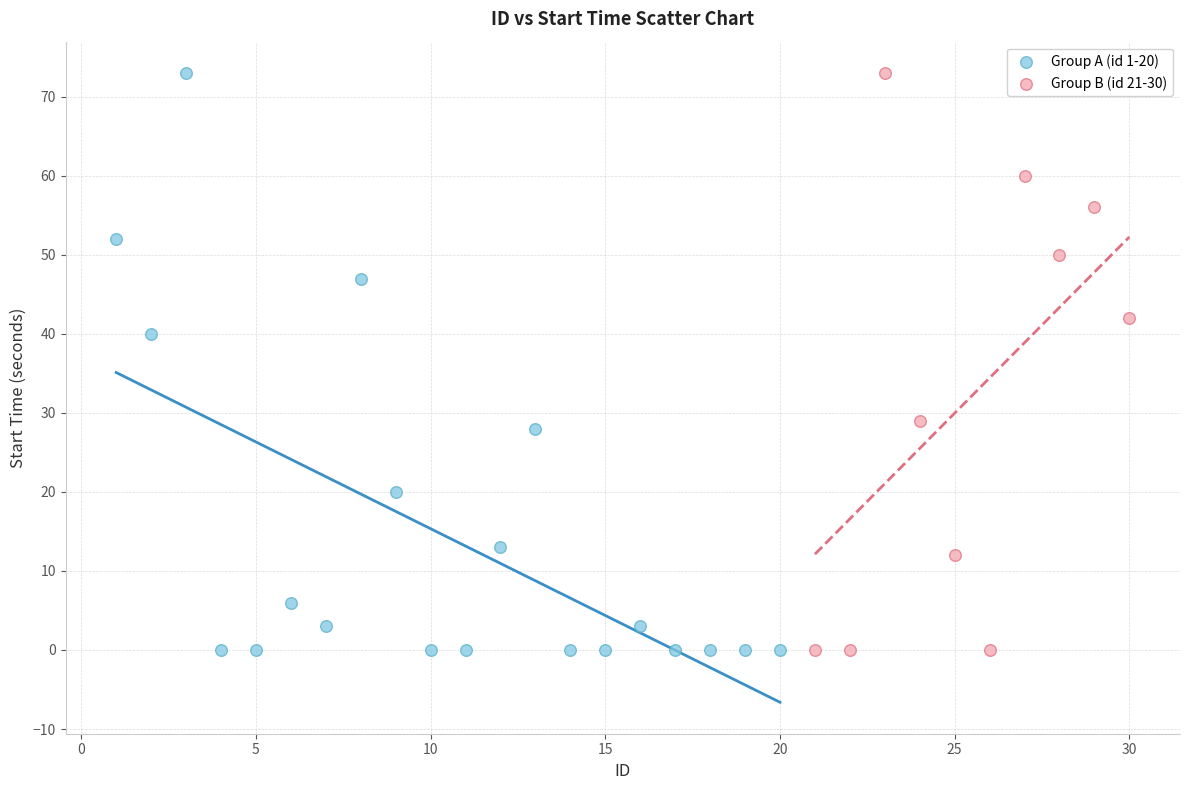

What are all the series names shown in the legend?

Group A (id 1-20), Group B (id 21-30)